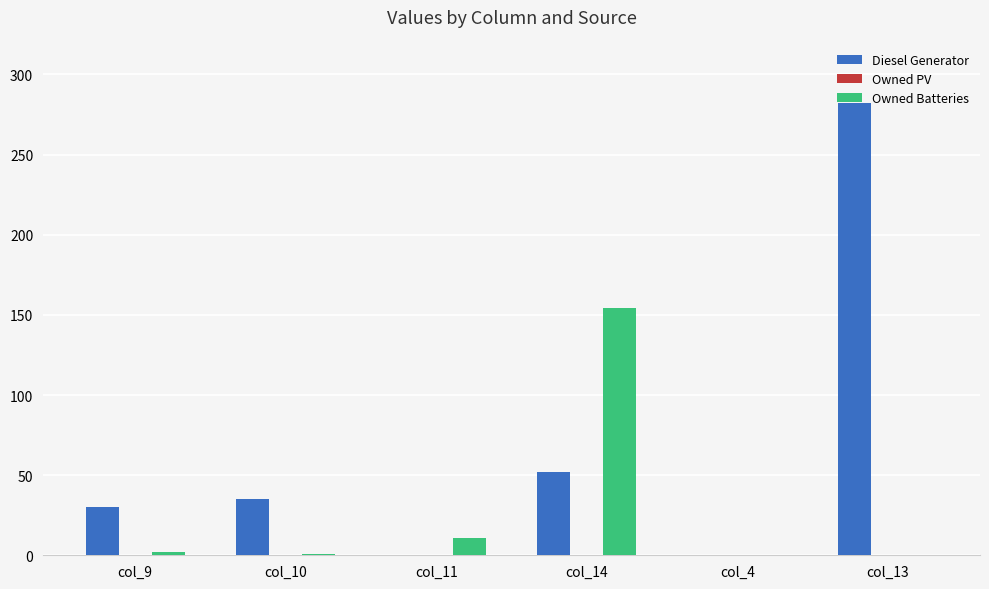

The value of Diesel Generator at col_10 is 62. True or false?

False